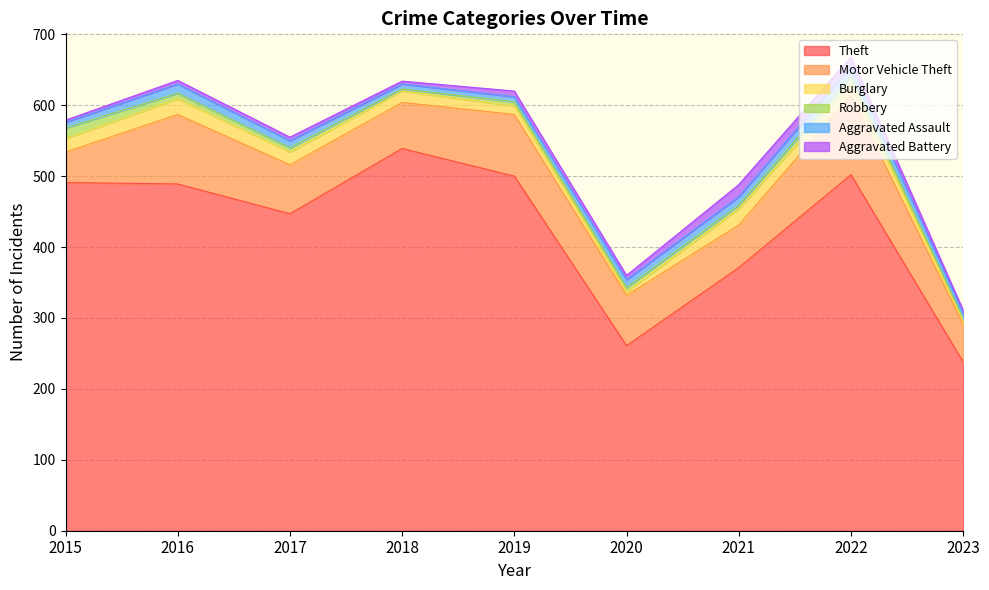

The Burglary series shows 8 at 2019. True or false?

False